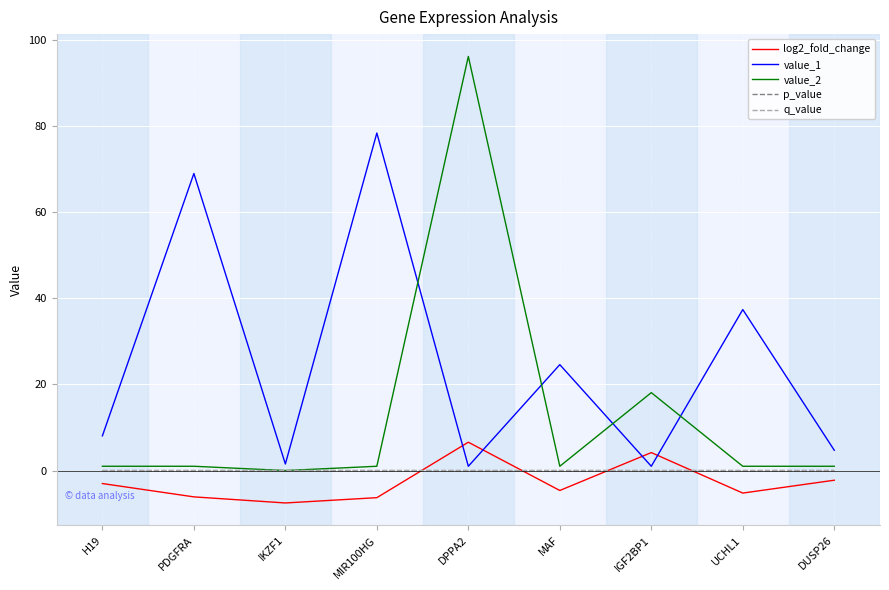

The log2_fold_change series shows -6.1 at PDGFRA. True or false?

True